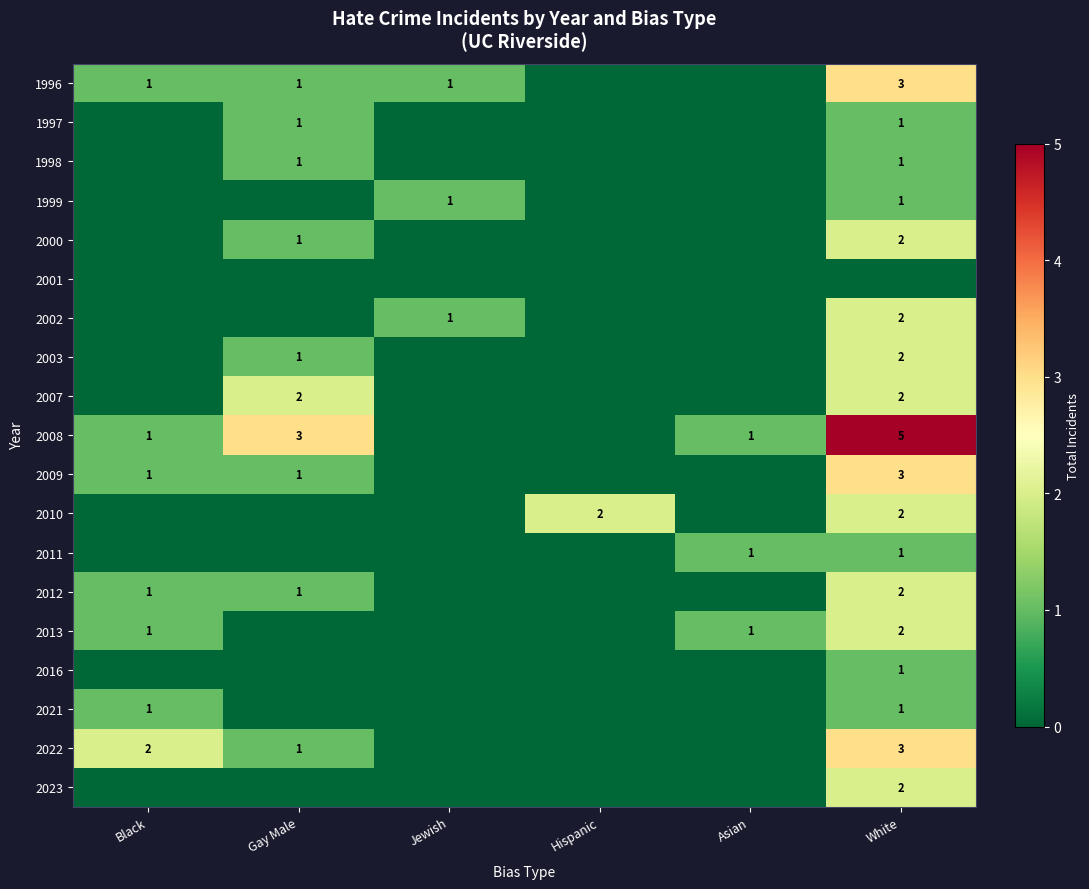

The 1998 series shows 1 at White. True or false?

True